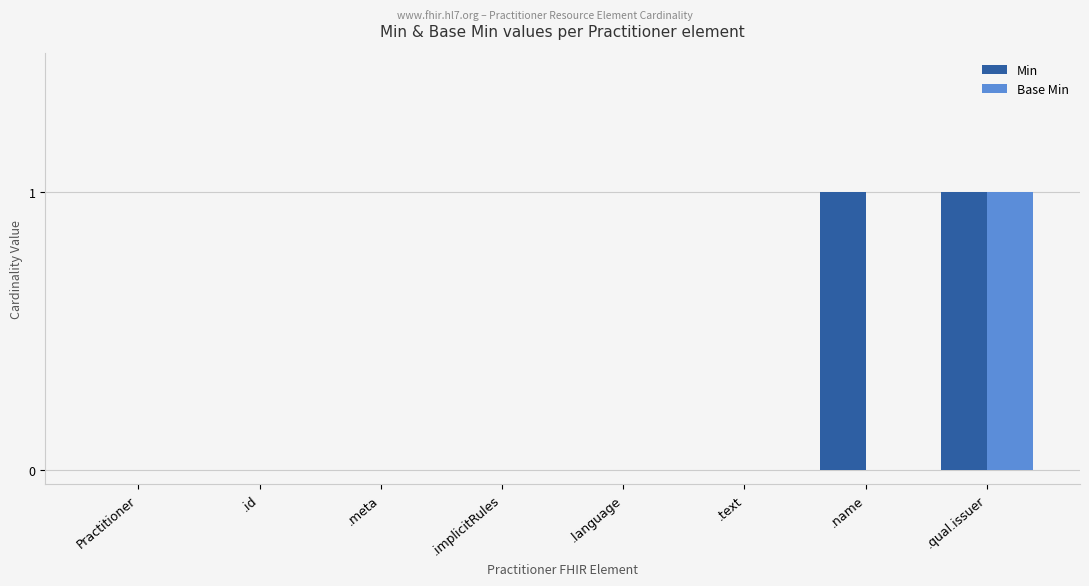

Reading left to right, transcribe all the data shown in this chart.

Min: Practitioner=0	.id=0	.meta=0	.implicitRules=0	.language=0	.text=0	.name=1	.qual.issuer=1
Base Min: Practitioner=0	.id=0	.meta=0	.implicitRules=0	.language=0	.text=0	.name=0	.qual.issuer=1